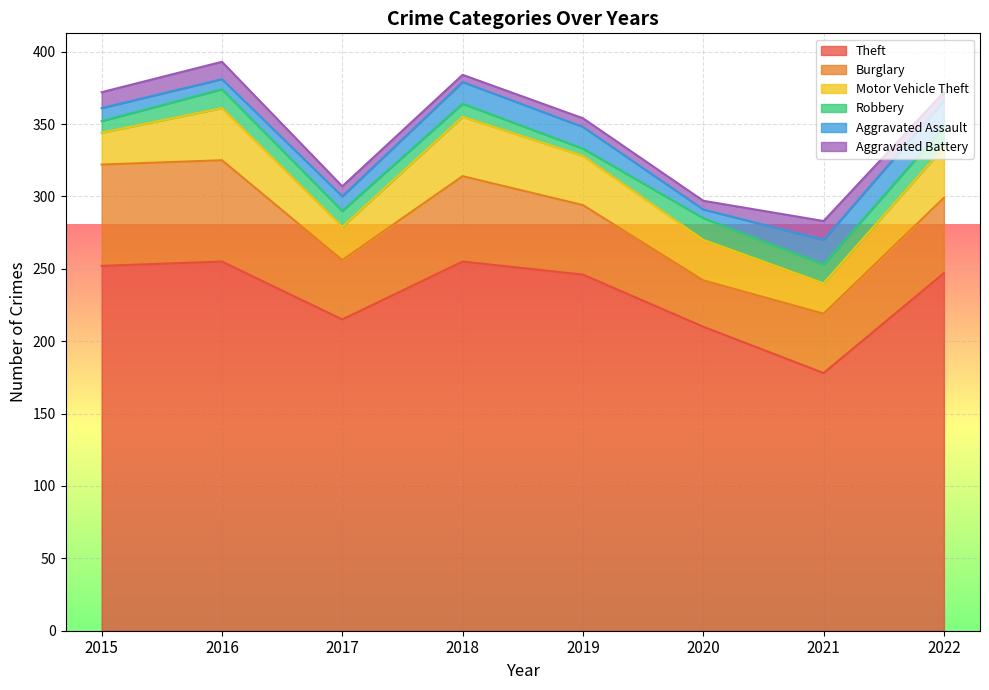

At how many categories does at least one series exceed 115?

8